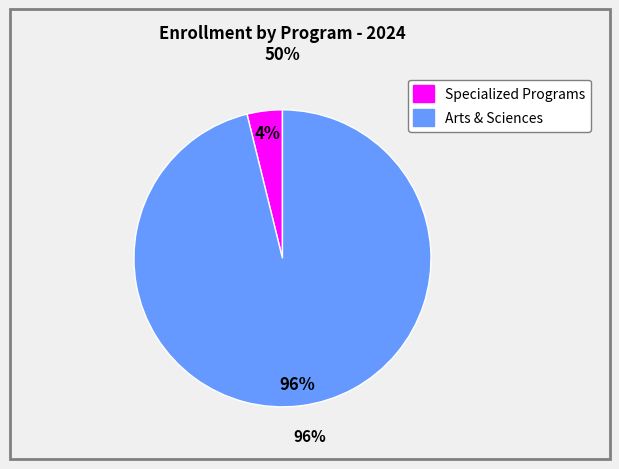

Is there any slice that represents more than half of the pie?

Yes